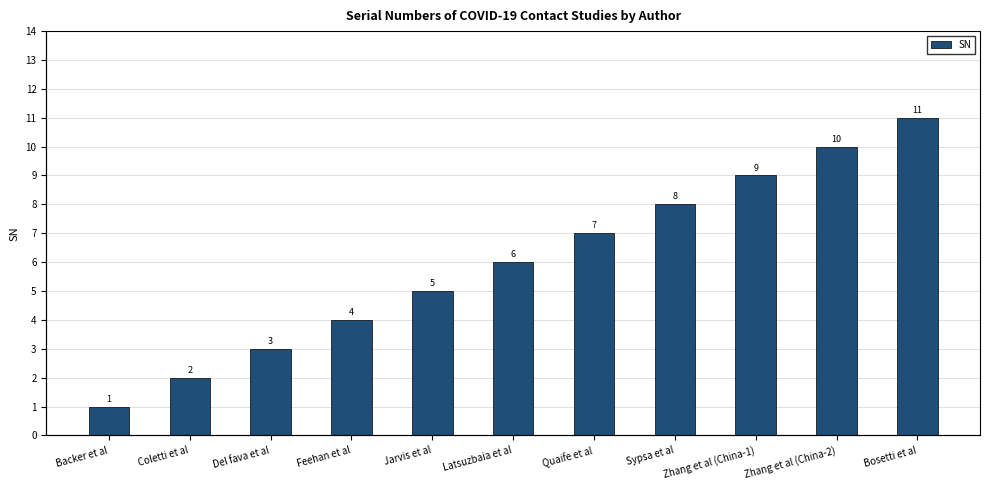

What is the sum of all values?

66